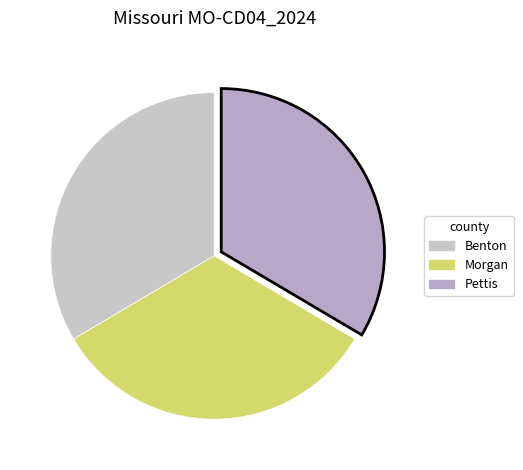

Which category has the smallest portion of the pie?

Morgan